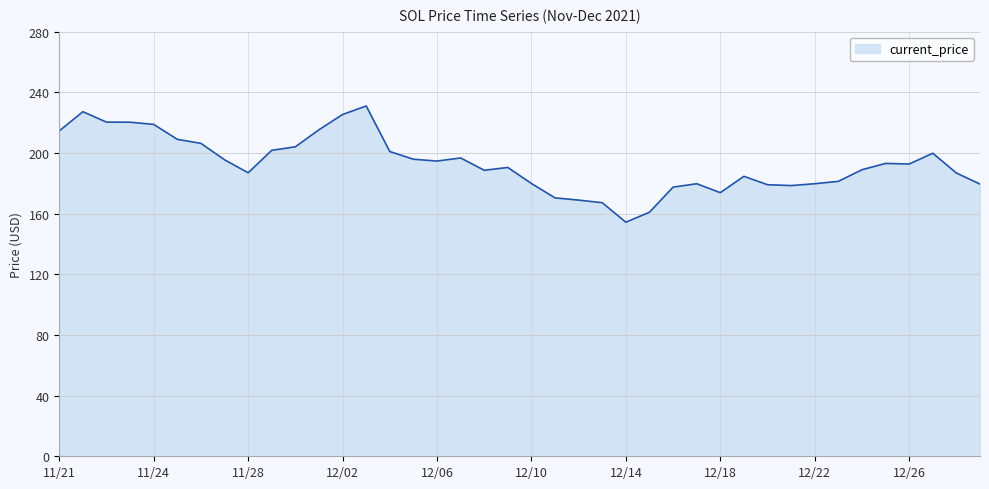

What is the minimum value shown in the chart?

154.3